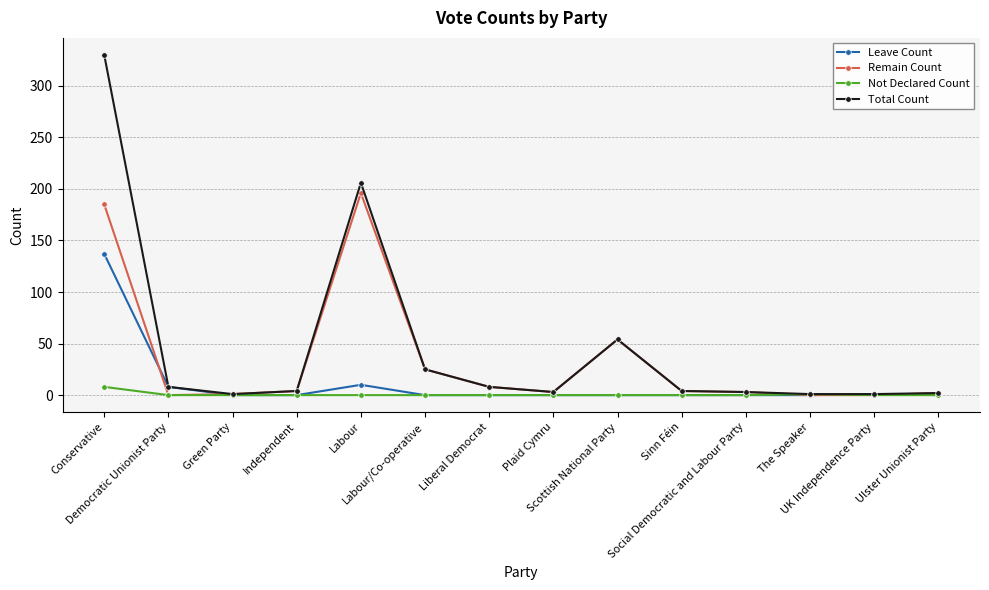

List the series in order of their overall mean, highest first.

Total Count, Remain Count, Leave Count, Not Declared Count